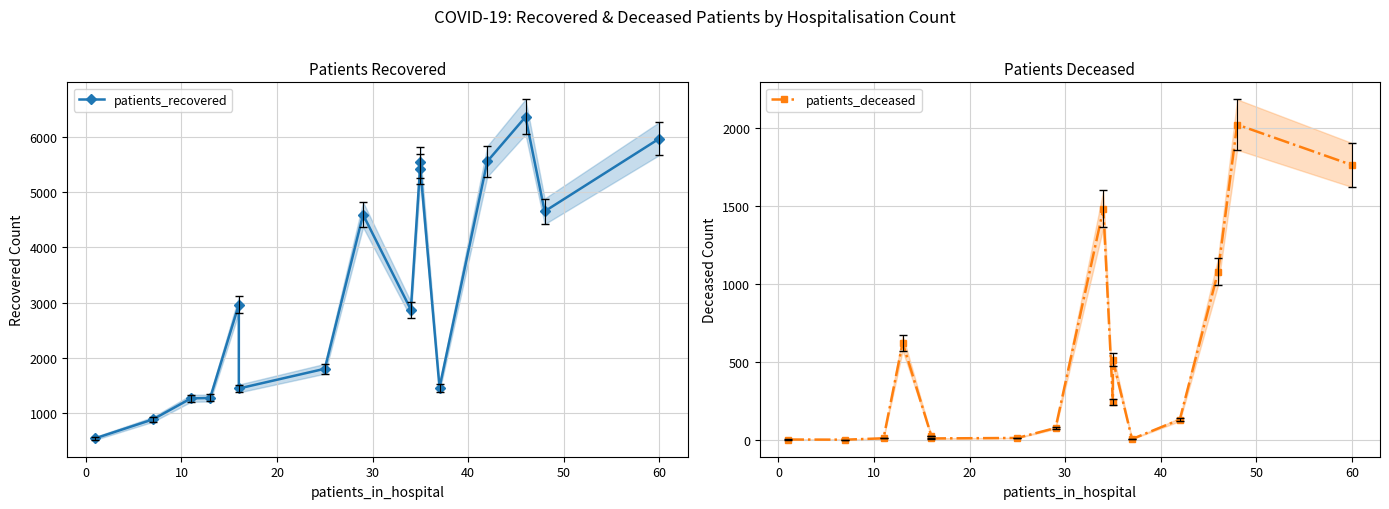

At how many categories does at least one series exceed 5641?

2